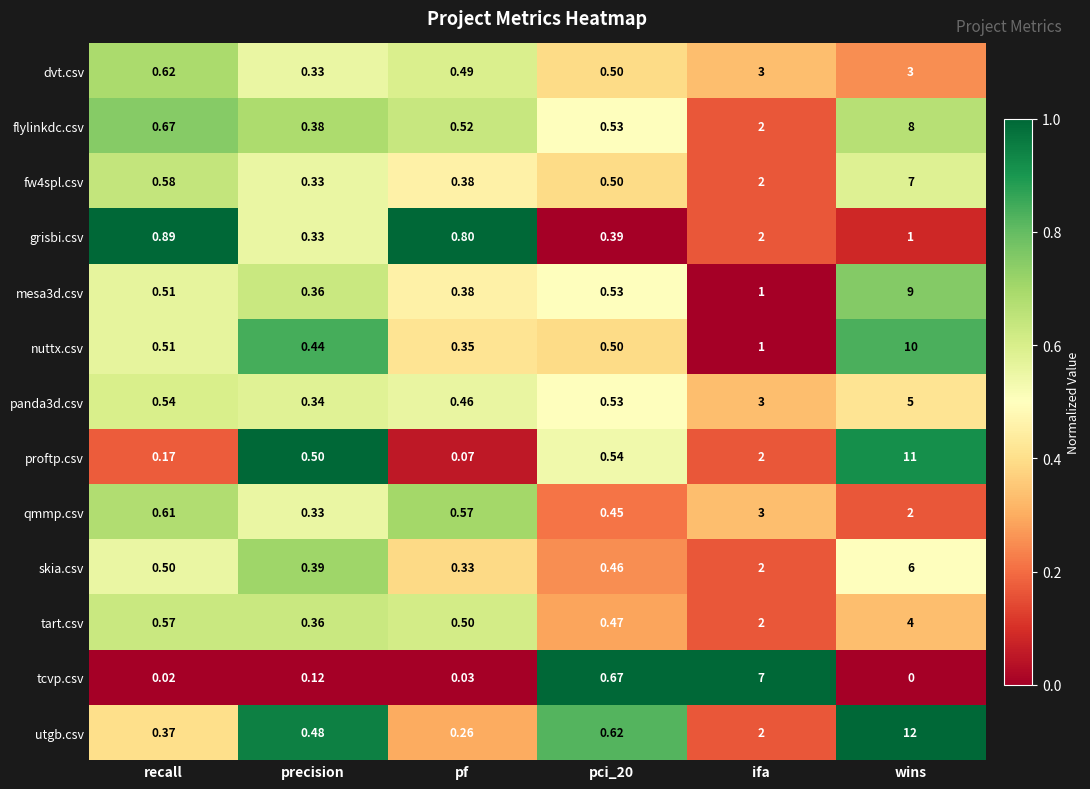

At which category is the sum across all series the highest?

wins